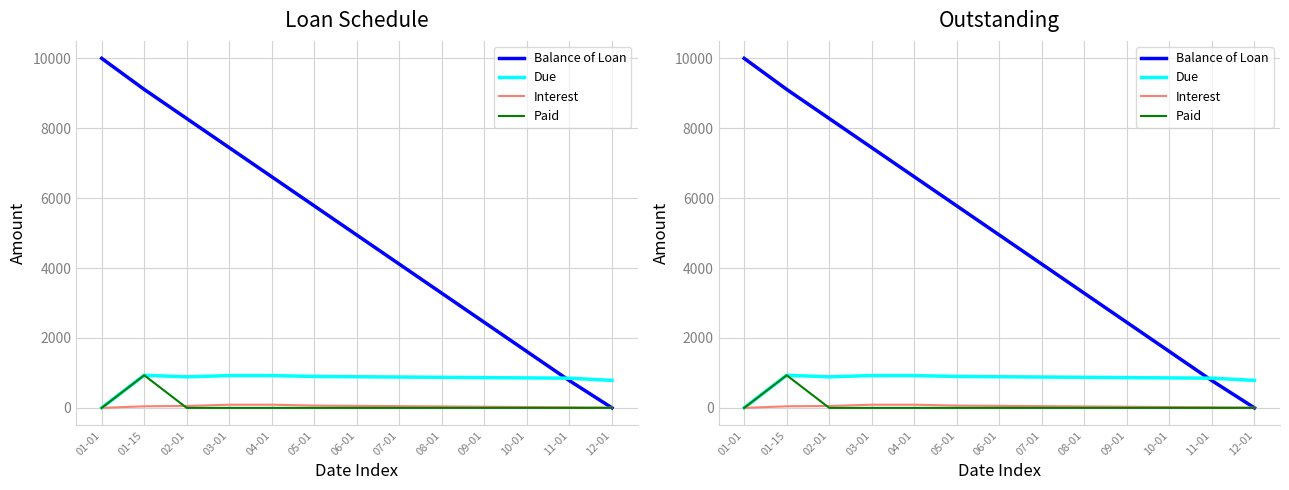

How many distinct data groups are displayed?

4